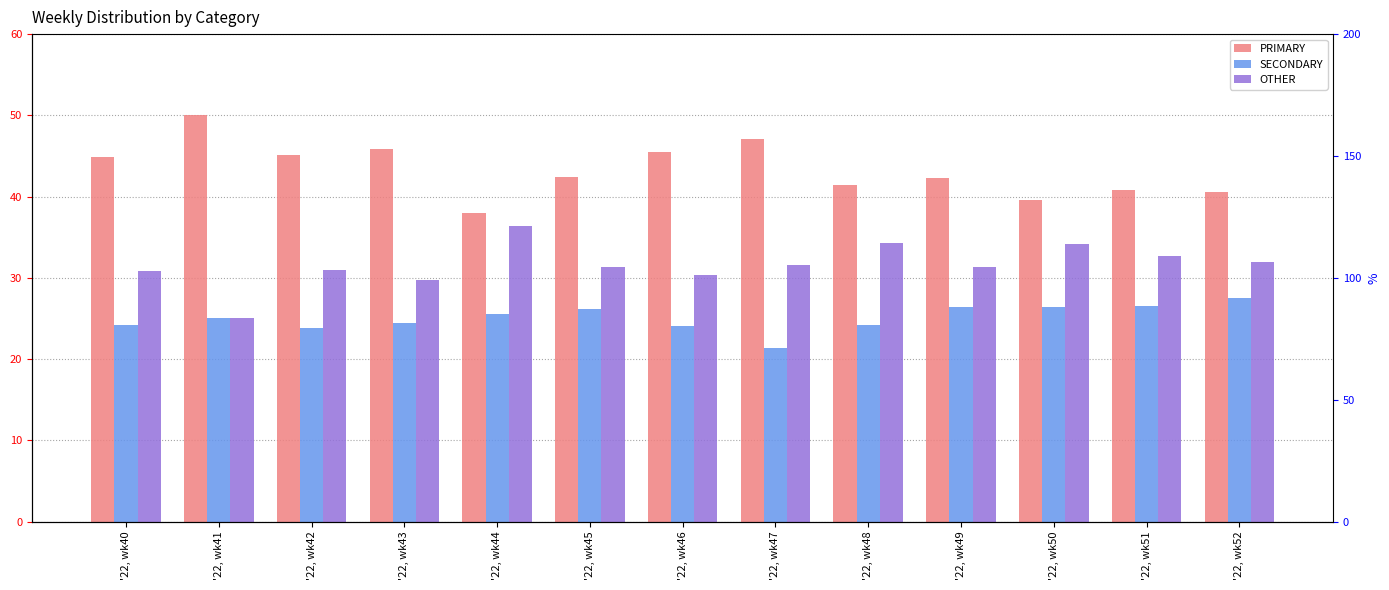

What is the smallest value displayed?

21.4